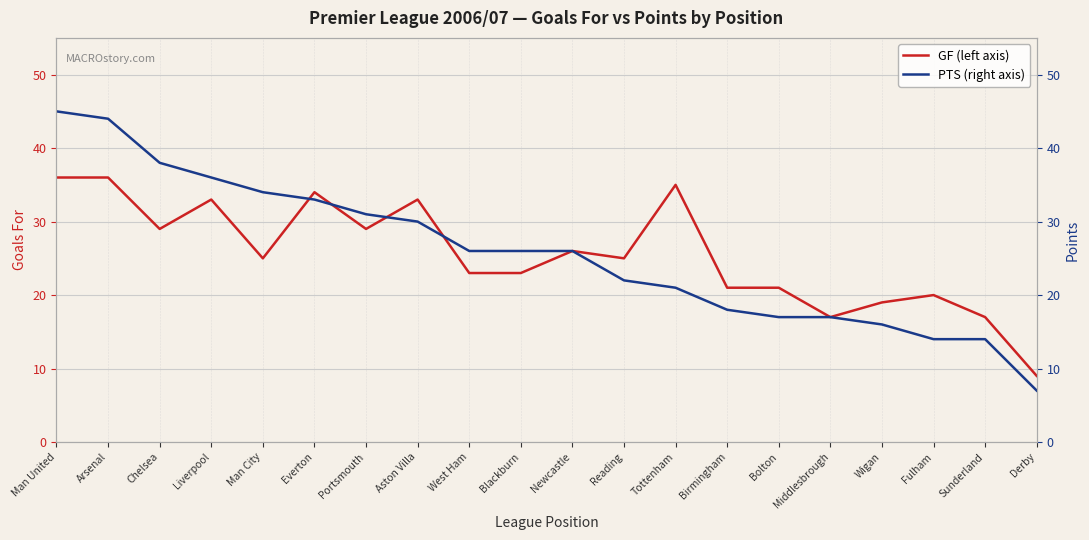

At which category is the sum across all series the highest?

Man United